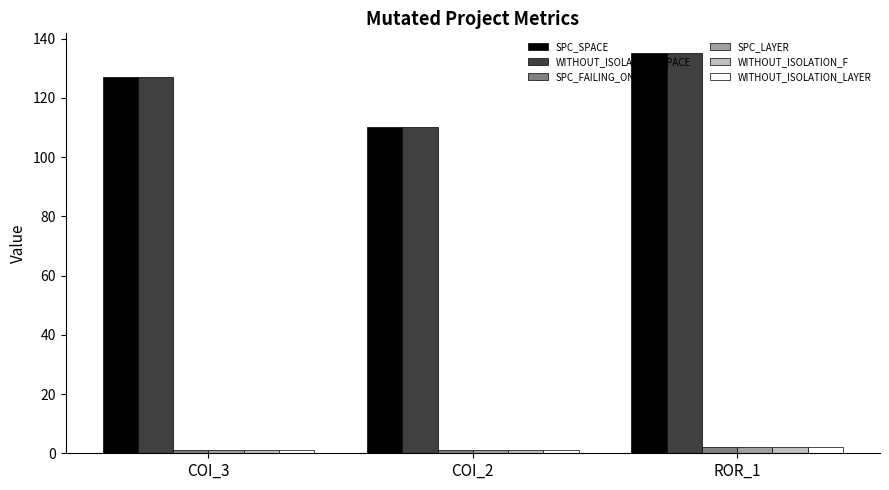

The value of WITHOUT_ISOLATION_SPACE at COI_2 is 110. True or false?

True